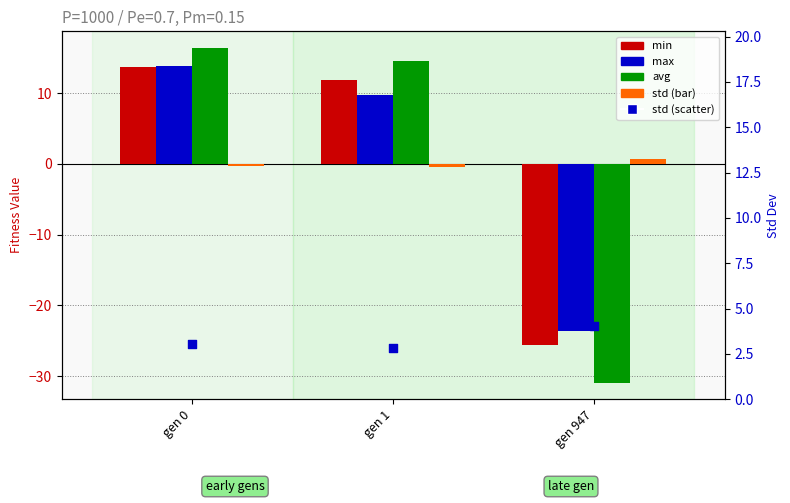

Which series contains the lowest Y value?

avg